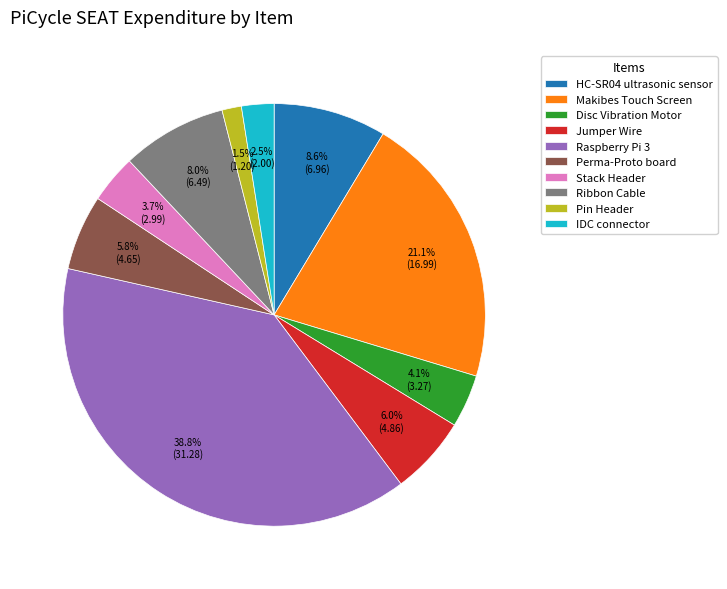

Is there a majority slice in this chart?

No